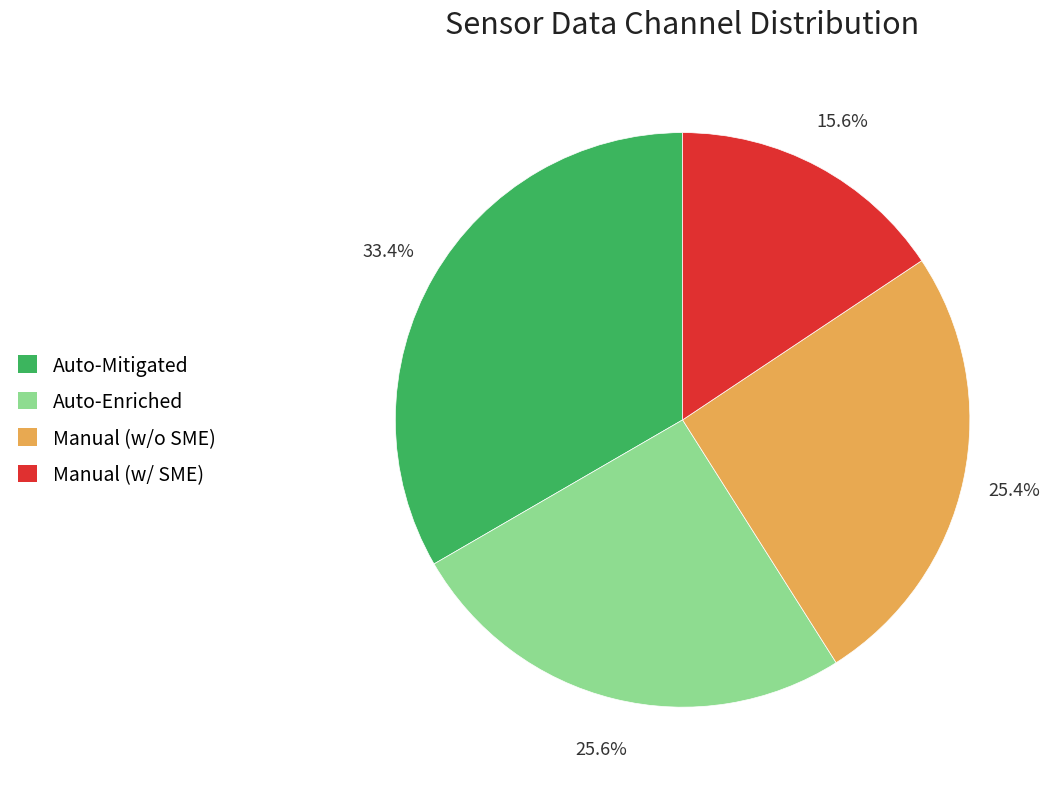

Is there any slice that represents more than half of the pie?

No